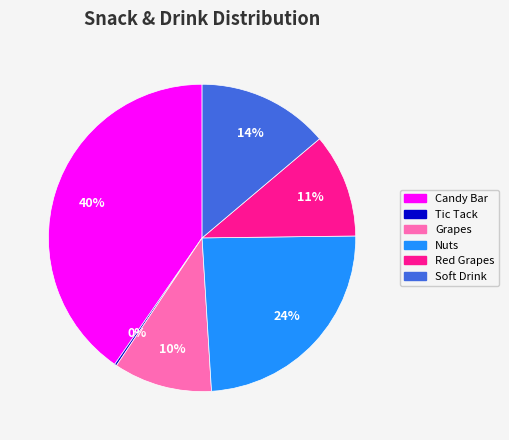

To the nearest percent, what is the difference between the largest and smallest slice percentages?

40%